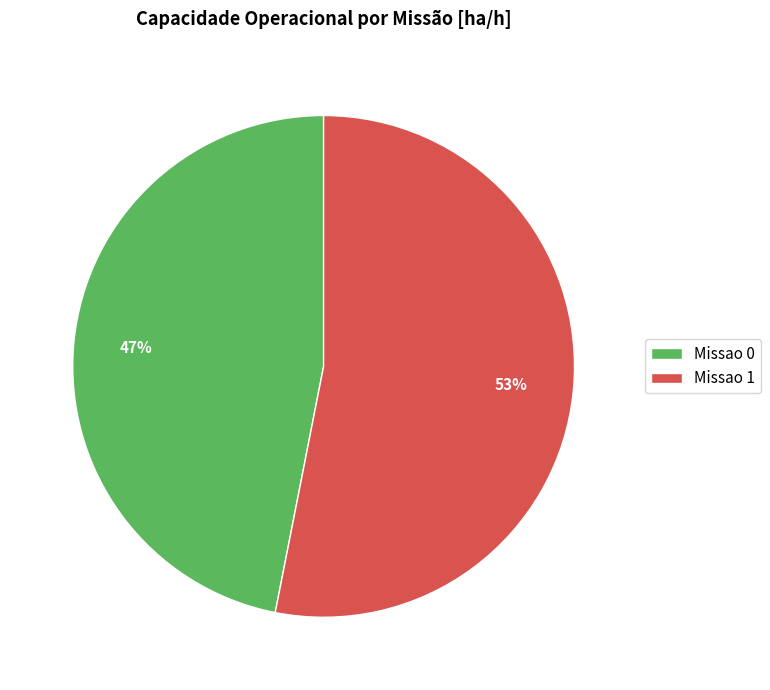

Which has a higher value, Missao 1 or Missao 0?

Missao 1